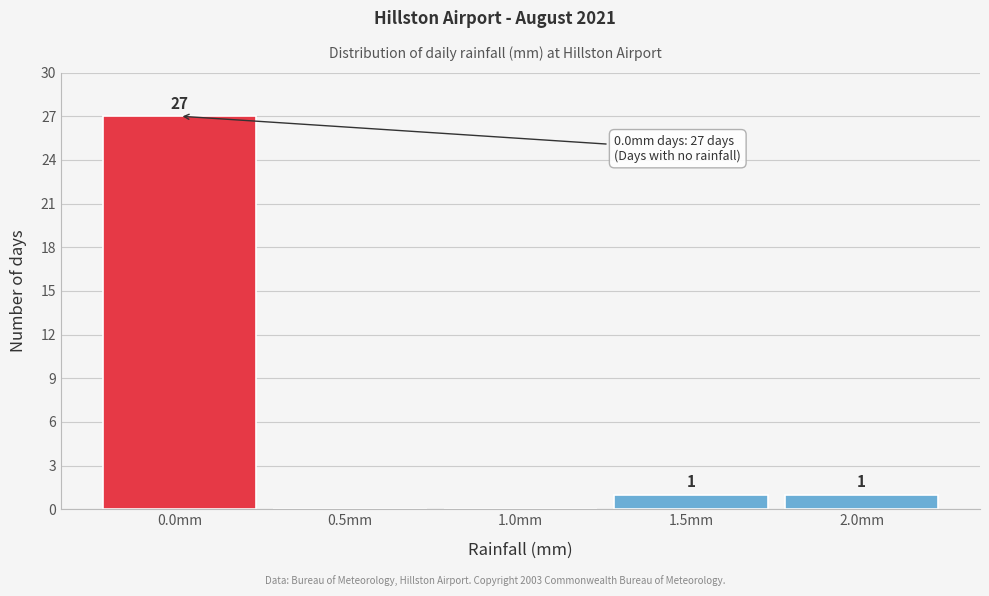

Reading left to right, what are all the values shown in this chart?

0.0mm=27	0.5mm=0	1.0mm=0	1.5mm=1	2.0mm=1